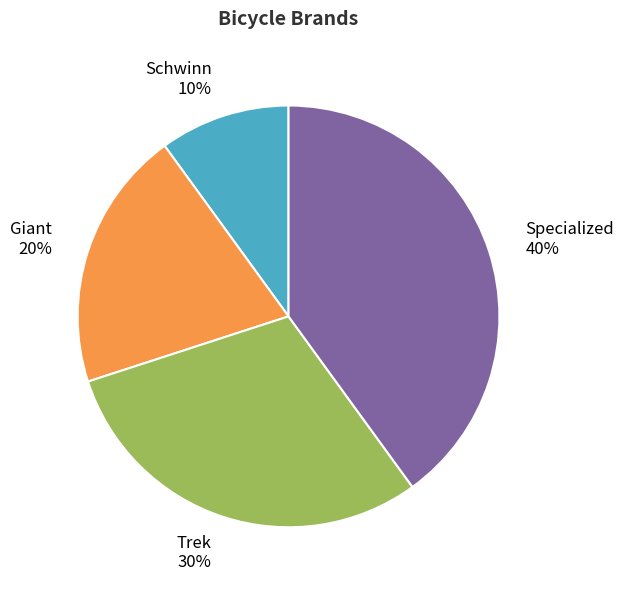

Count the number of slices in the pie.

4